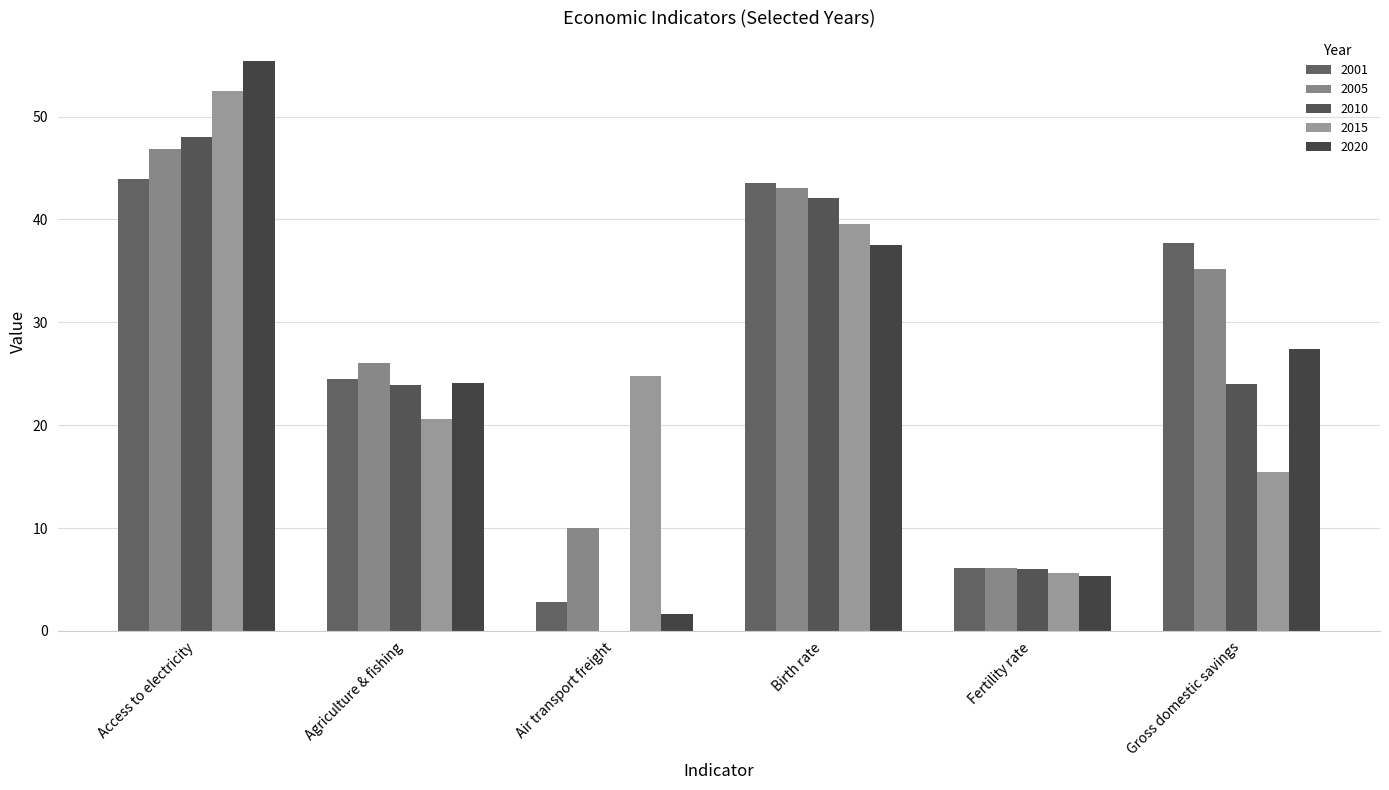

Is it true that 2005 equals 9.5 at Access to electricity?

False